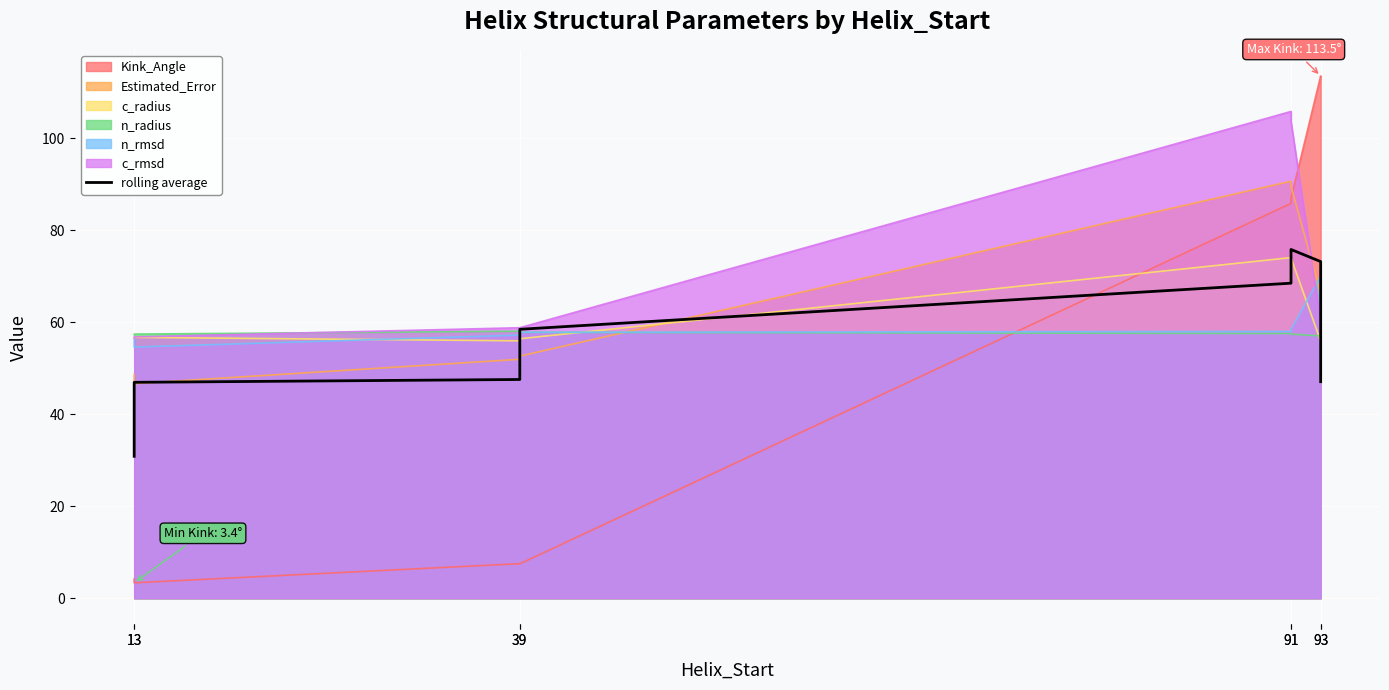

The chart shows a value of 50.5 at 13. True or false?

False